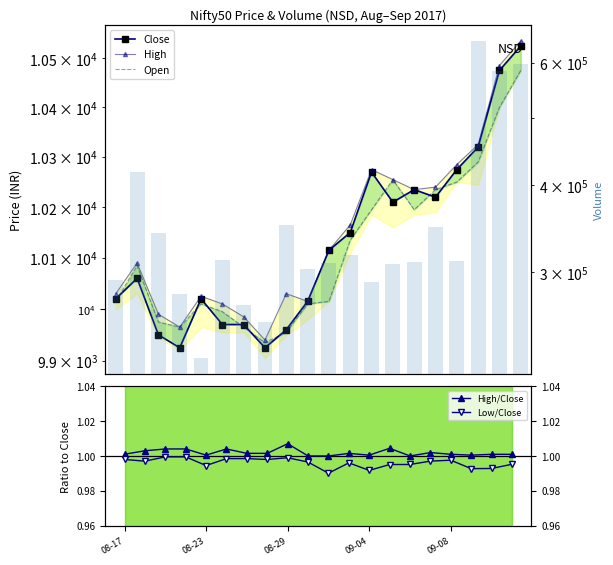

How many groups of bars are there?

20